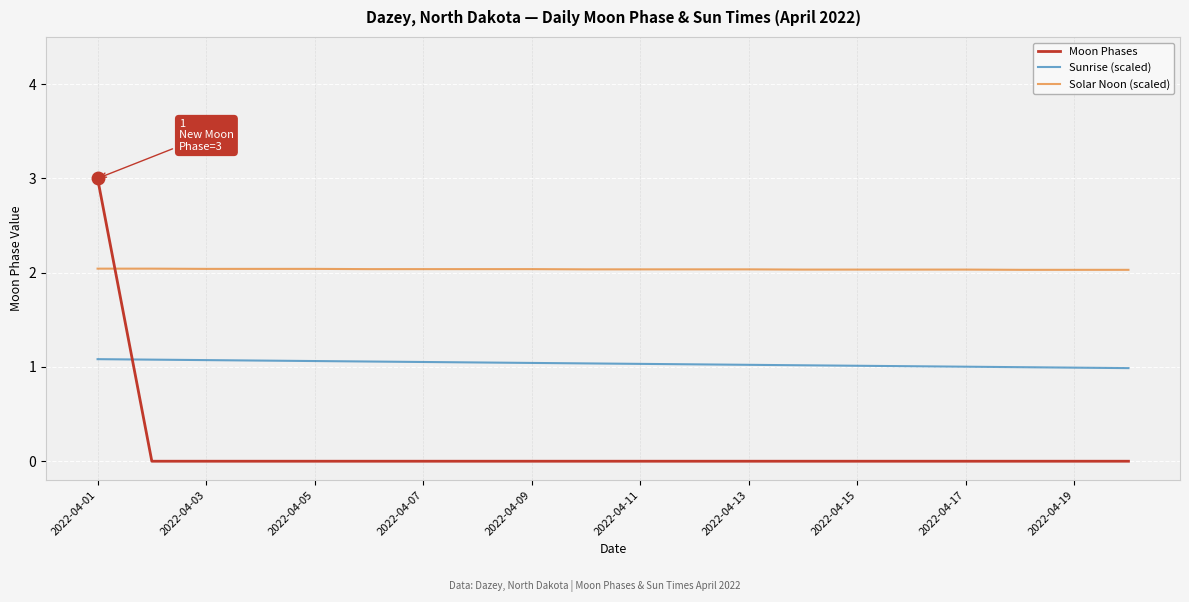

List the series in order of their peak value, lowest first.

Sunrise (scaled), Solar Noon (scaled), Moon Phases